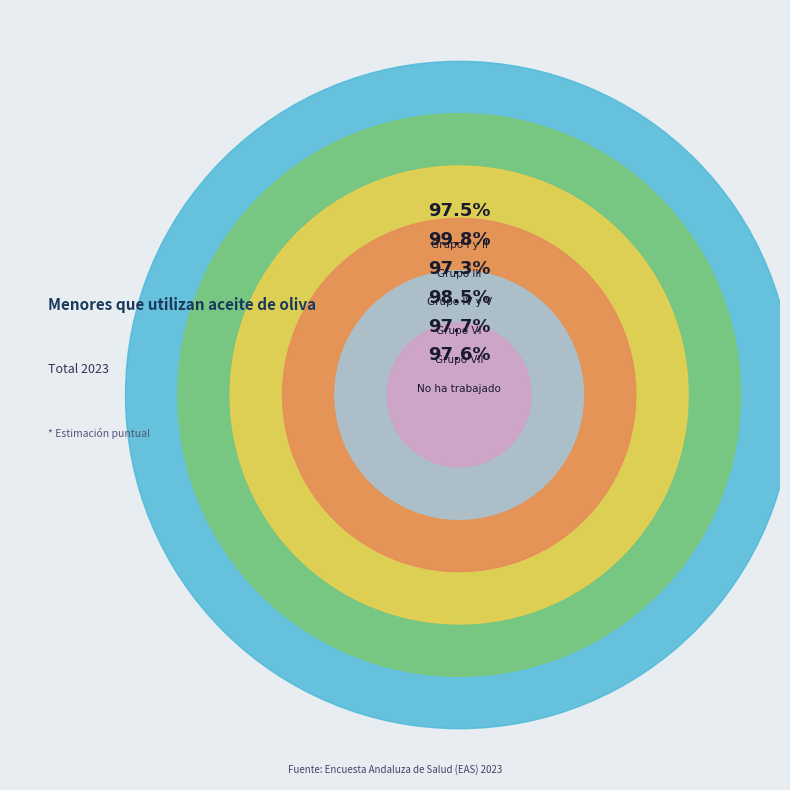

Count the number of slices in the pie.

6